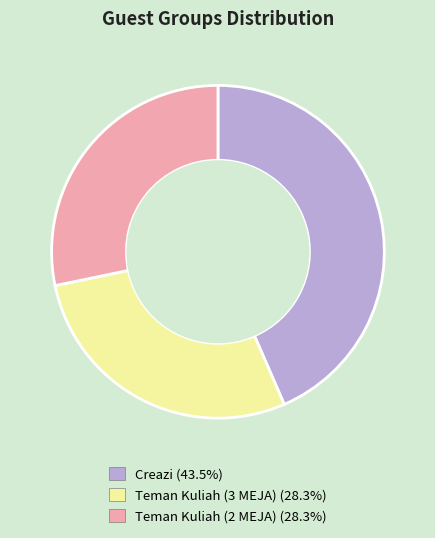

Is there any slice that represents more than half of the pie?

No